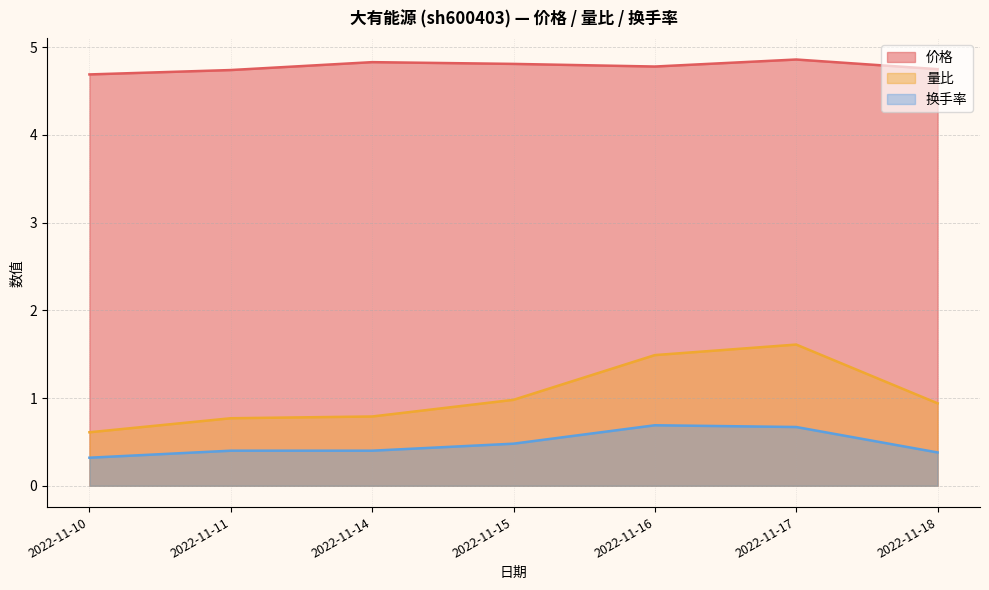

What is the total value across all series at 2022-11-17?

7.1